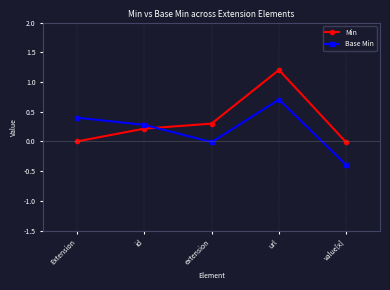

How many interior local peaks does the Min series have?

1